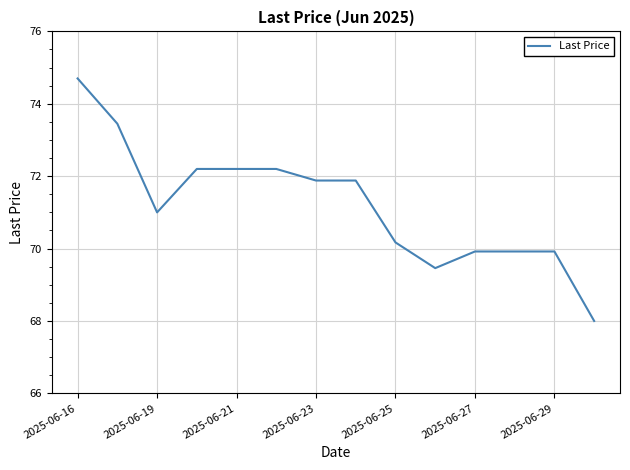

What is the smallest value displayed?

68.0